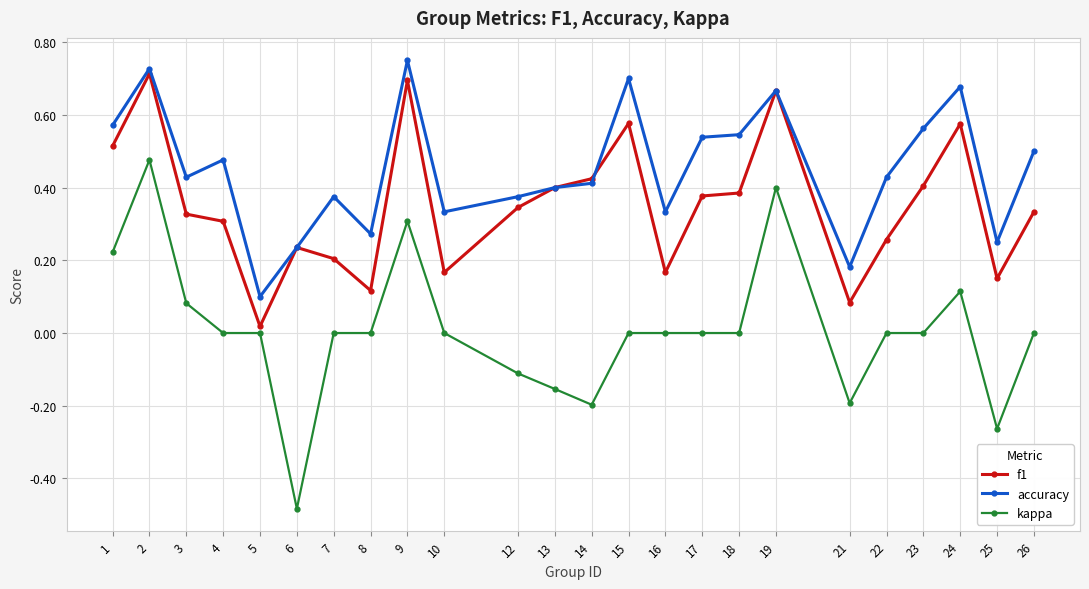

Which series changed the most between 12 and 26?

accuracy